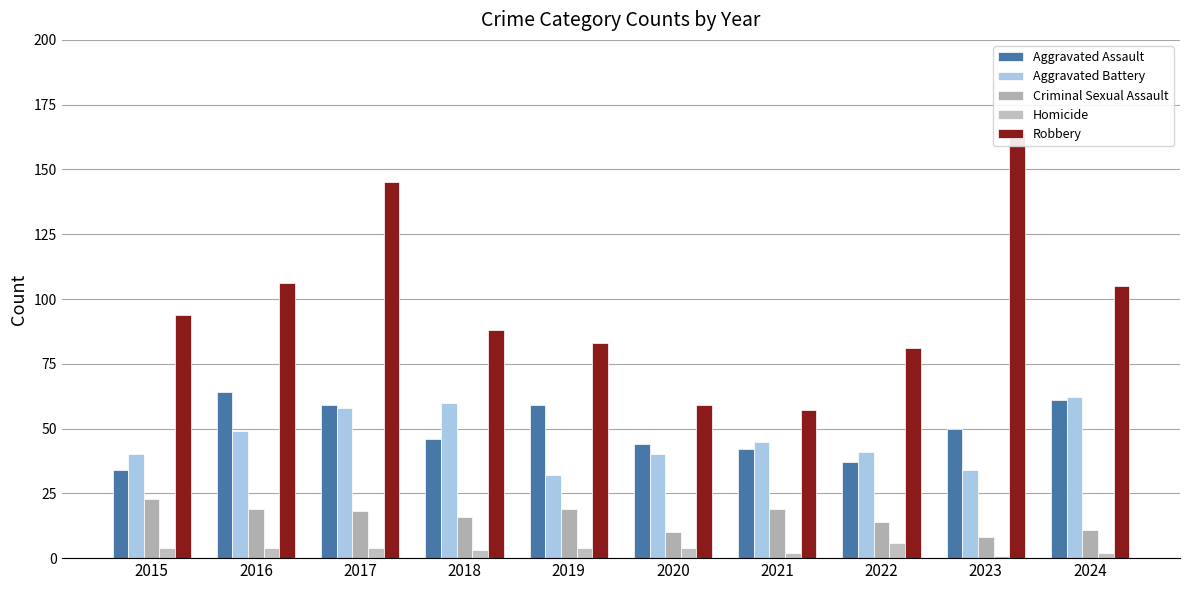

At which label does Aggravated Battery reach its minimum?

2019